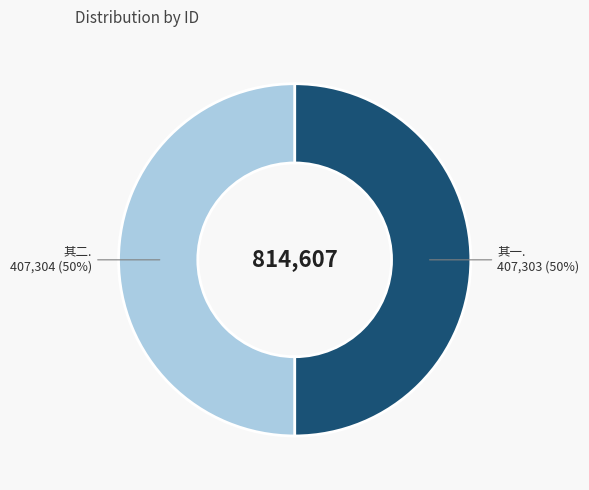

To the nearest percent, what is the average slice percentage?

50%